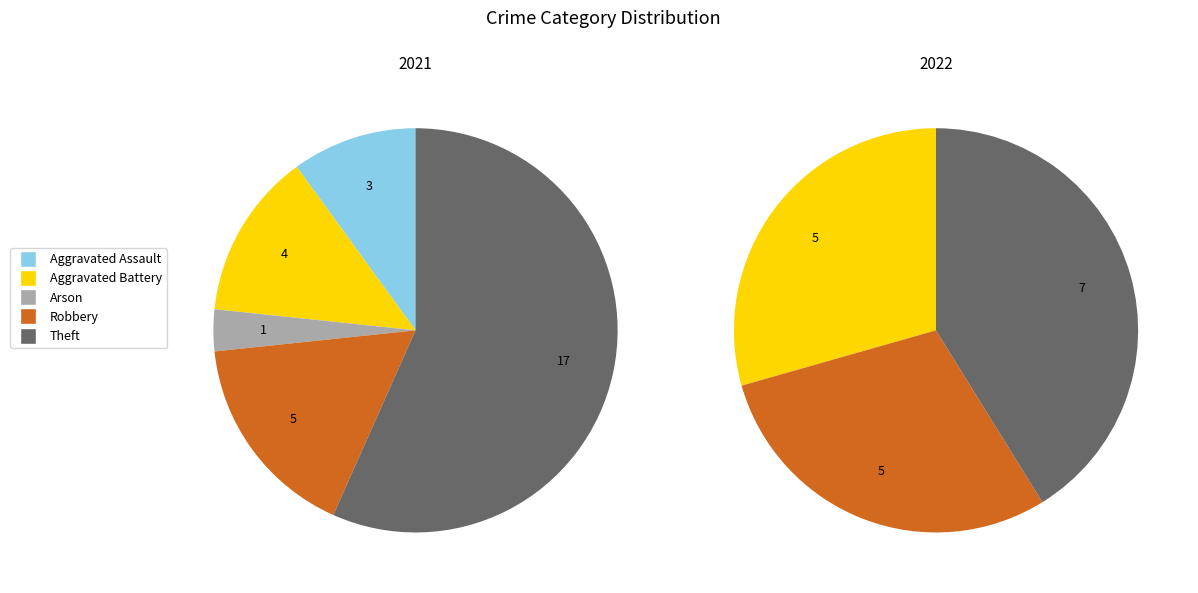

Count the number of slices in the pie.

5